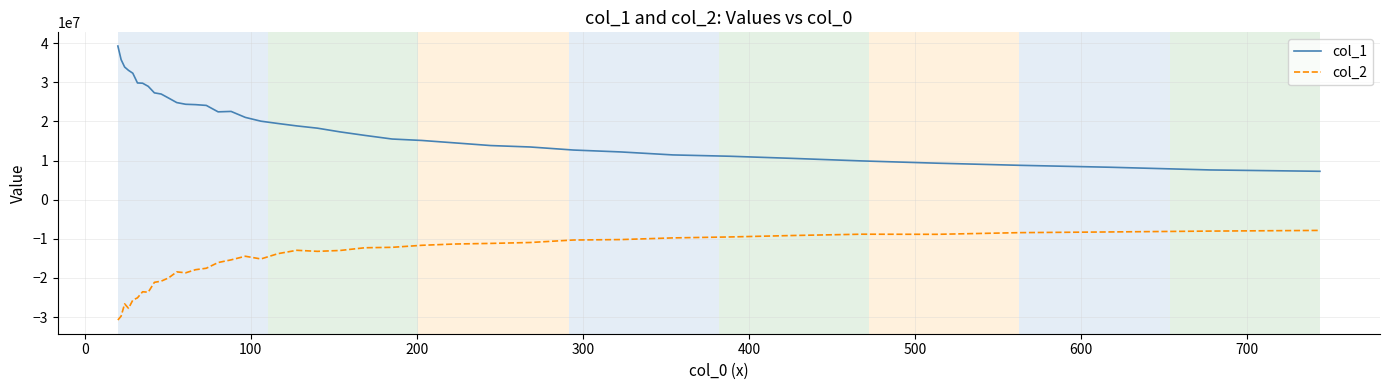

Which series has the widest spread of values?

col_1